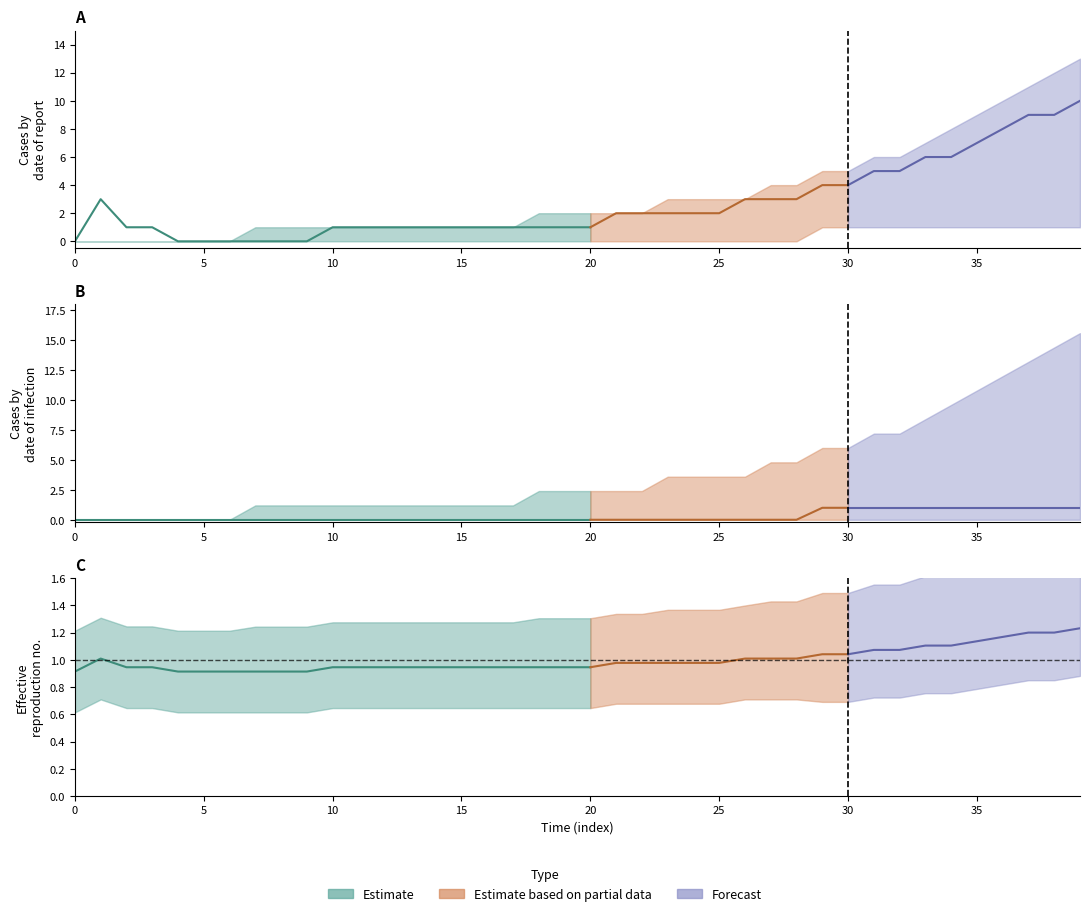

What is the spread (max minus min) of values at 19?

2